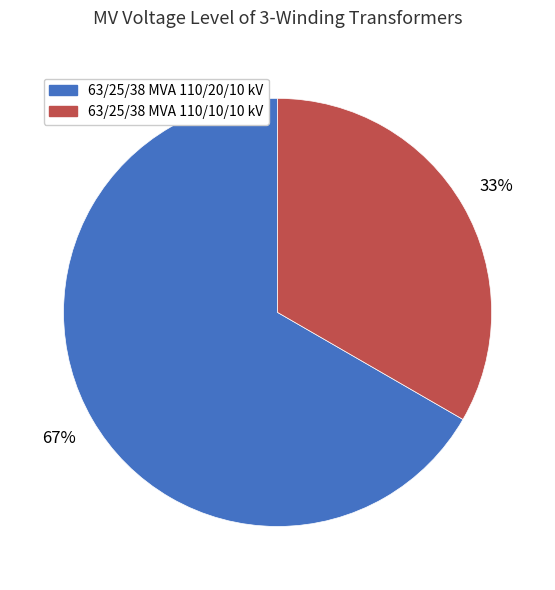

What is the majority slice?

63/25/38 MVA 110/20/10 kV